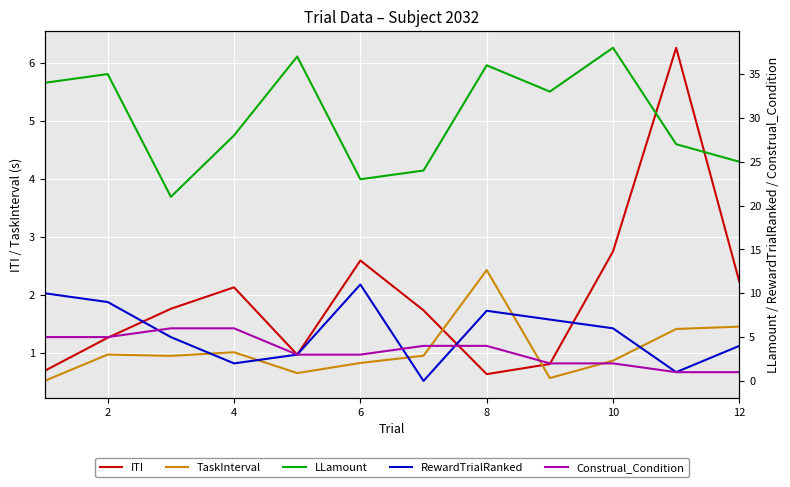

After their last crossing, which series has the higher values: RewardTrialRanked or Construal_Condition?

RewardTrialRanked